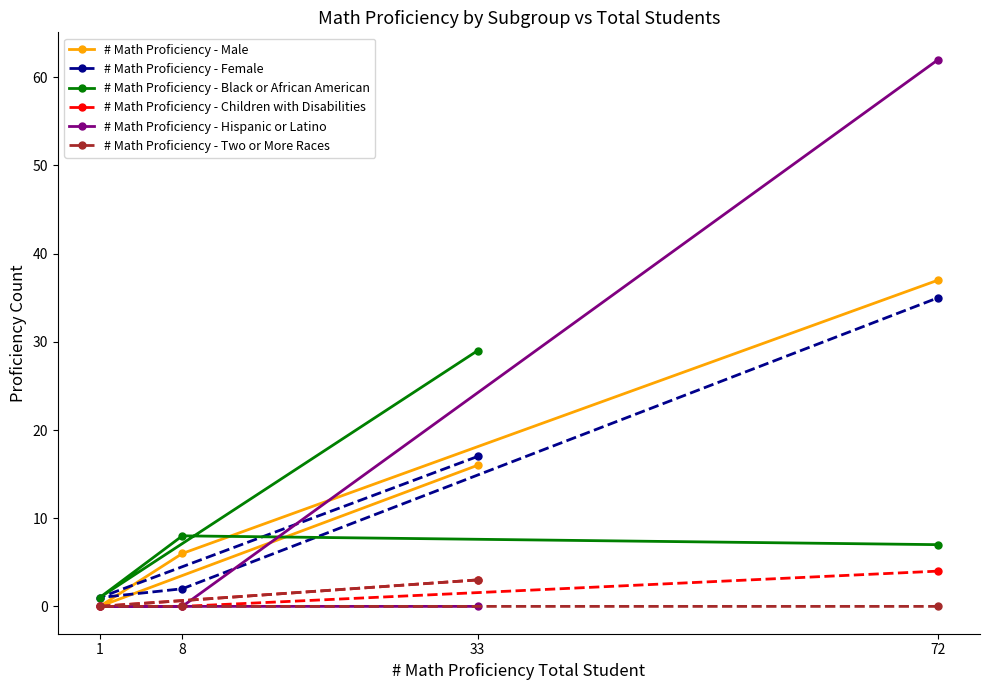

Is the value of # Math Proficiency - Male at 33 greater than the value of # Math Proficiency - Children with Disabilities at 72?

Yes